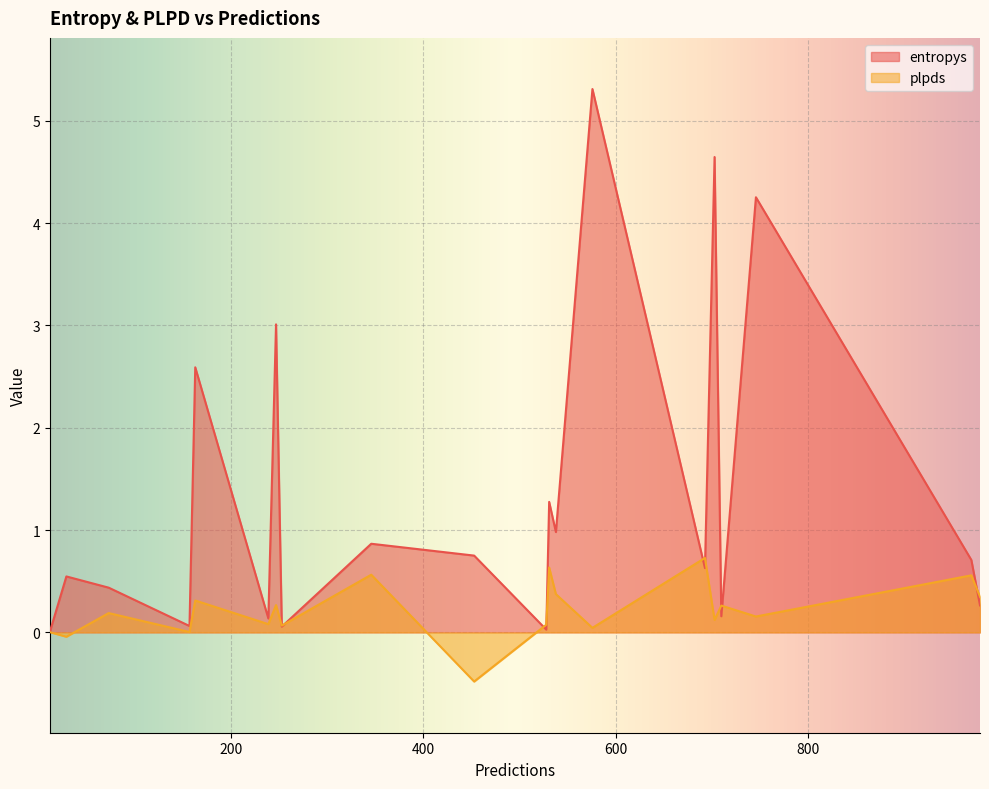

Reading right to left, extract all data points from this chart.

entropys: 693=0.6	538=1.0	247=3.0	531=1.3	576=5.3	346=0.9	453=0.8	12=0.0	29=0.5	239=0.1	157=0.1	703=4.6	163=2.6	710=0.2	73=0.4	746=4.3	528=0.0	253=0.1	979=0.3	970=0.7
plpds: 693=0.7	538=0.4	247=0.3	531=0.6	576=0.0	346=0.6	453=-0.5	12=0.0	29=-0.0	239=0.1	157=0.0	703=0.1	163=0.3	710=0.3	73=0.2	746=0.2	528=0.1	253=0.1	979=0.3	970=0.6